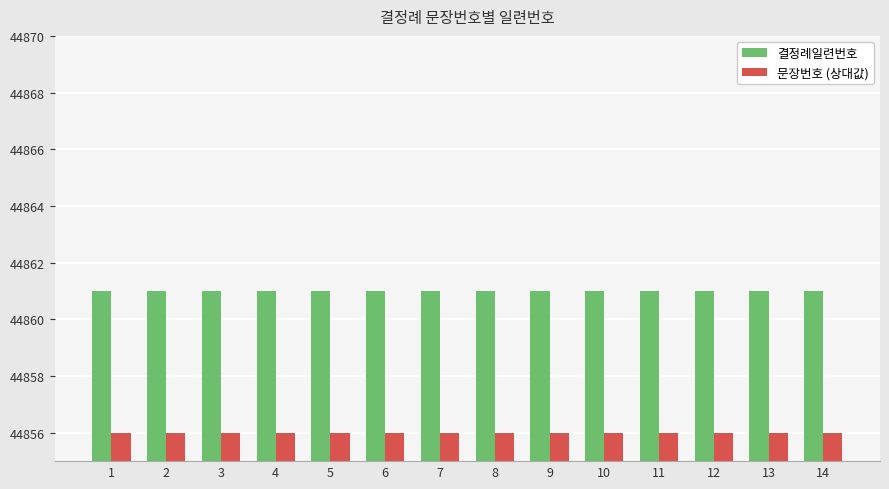

Reading left to right, list all the values displayed in this chart.

결정례일련번호: 1=44861	2=44861	3=44861	4=44861	5=44861	6=44861	7=44861	8=44861	9=44861	10=44861	11=44861	12=44861	13=44861	14=44861
문장번호 (상대값): 1=44856	2=44856	3=44856	4=44856	5=44856	6=44856	7=44856	8=44856	9=44856	10=44856	11=44856	12=44856	13=44856	14=44856